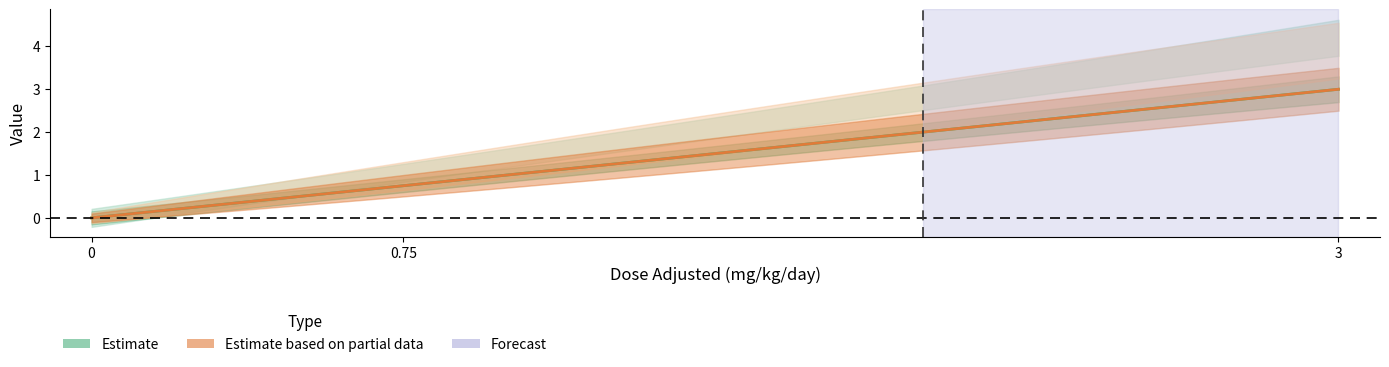

At which label is Estimate (F0) closest to 1?

0.75